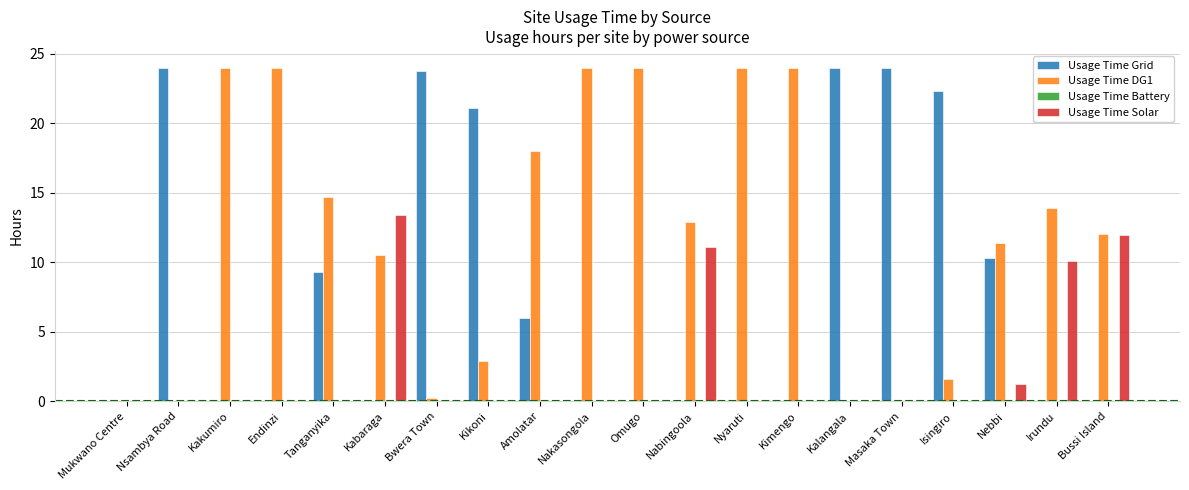

Which series has the largest total across all categories?

Usage Time DG1